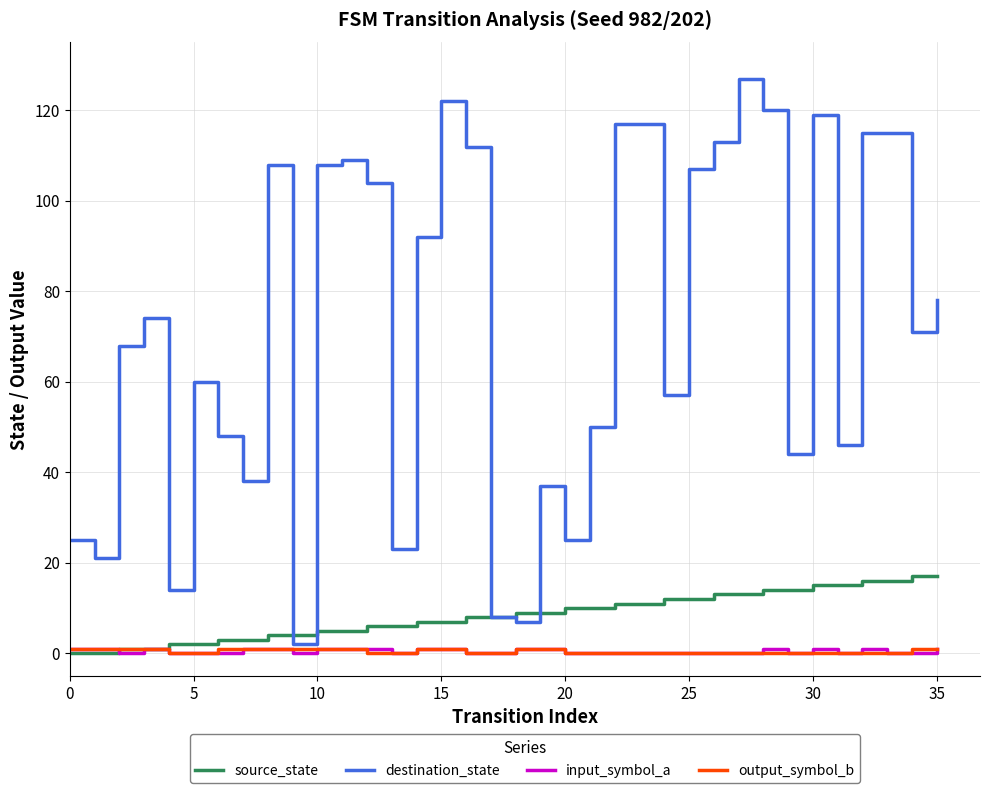

Which series has the largest total across all categories?

destination_state